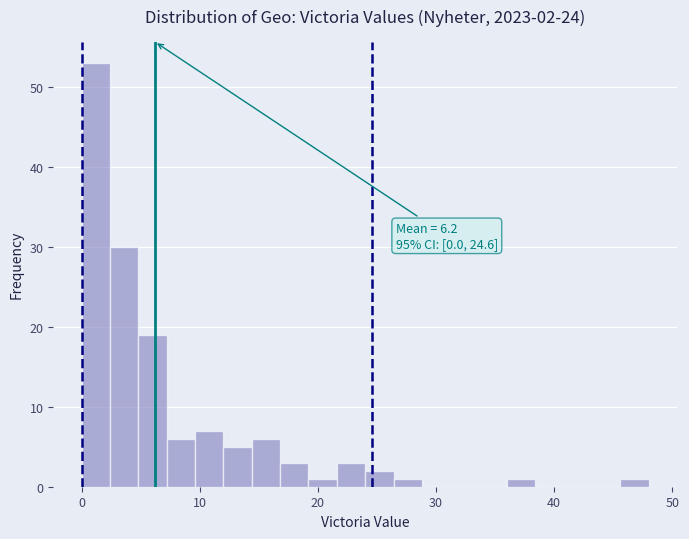

Read against the x-axis, roughly where is the centre of the tallest bar?

1